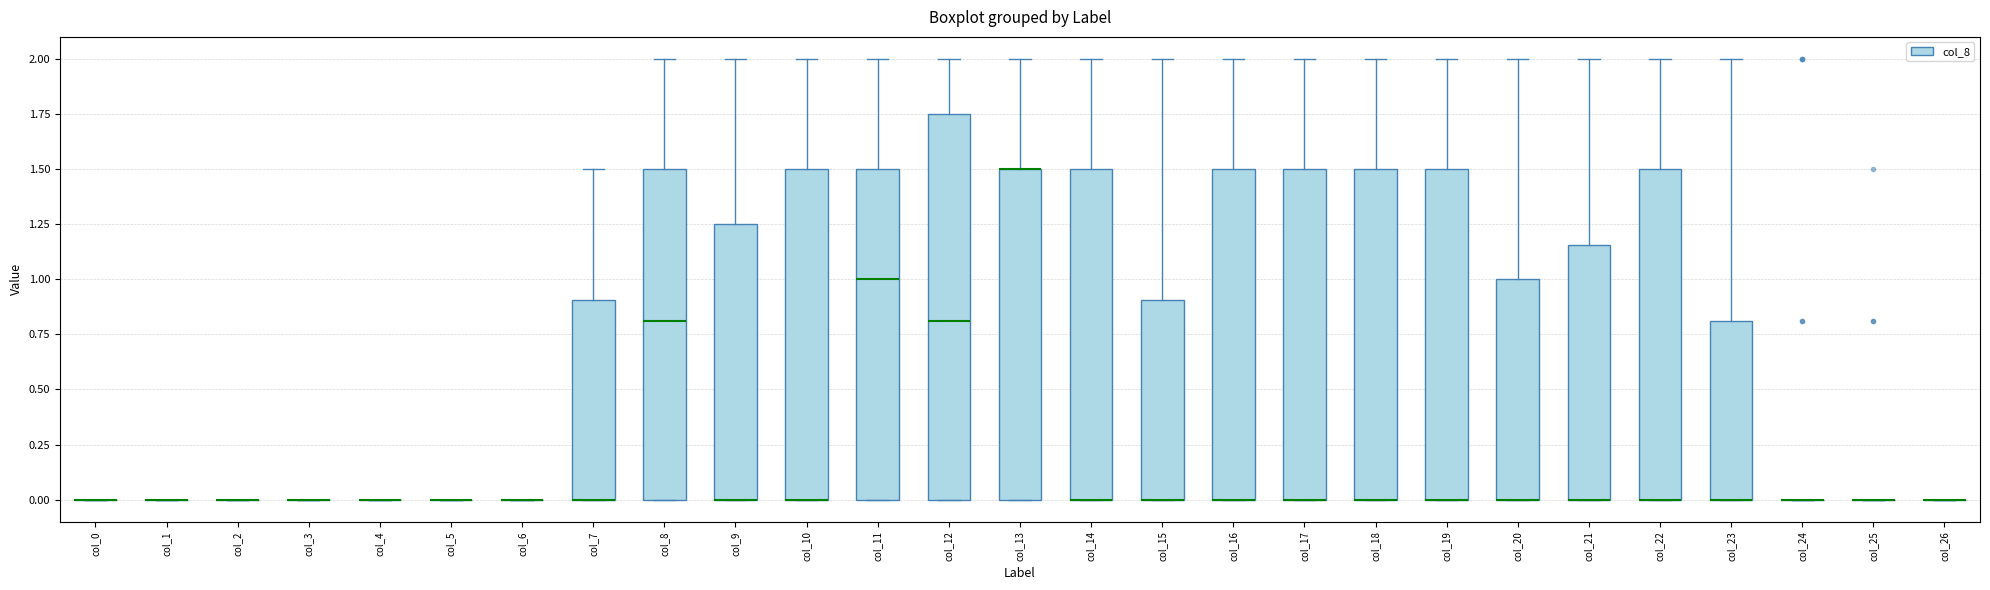

Comparing the boxes themselves (not the whiskers), which one is the tallest?

col_12